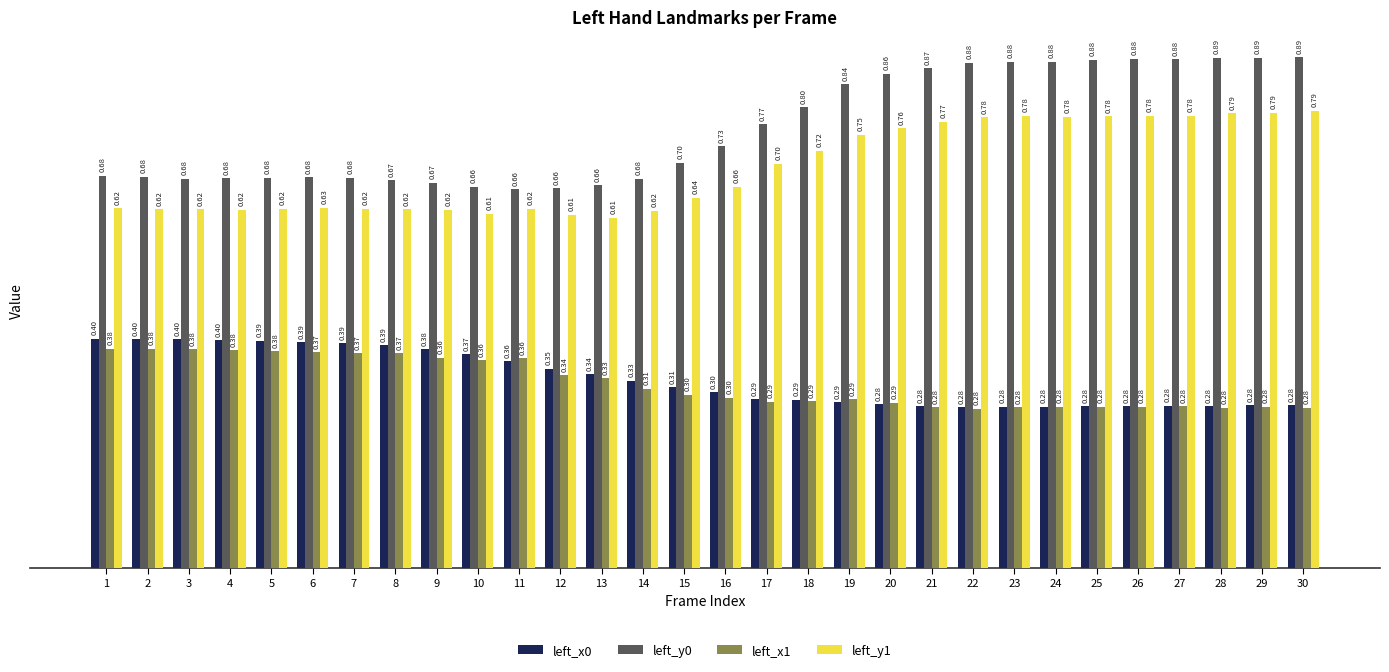

Is it true that left_y0 equals 0.7 at 3?

True